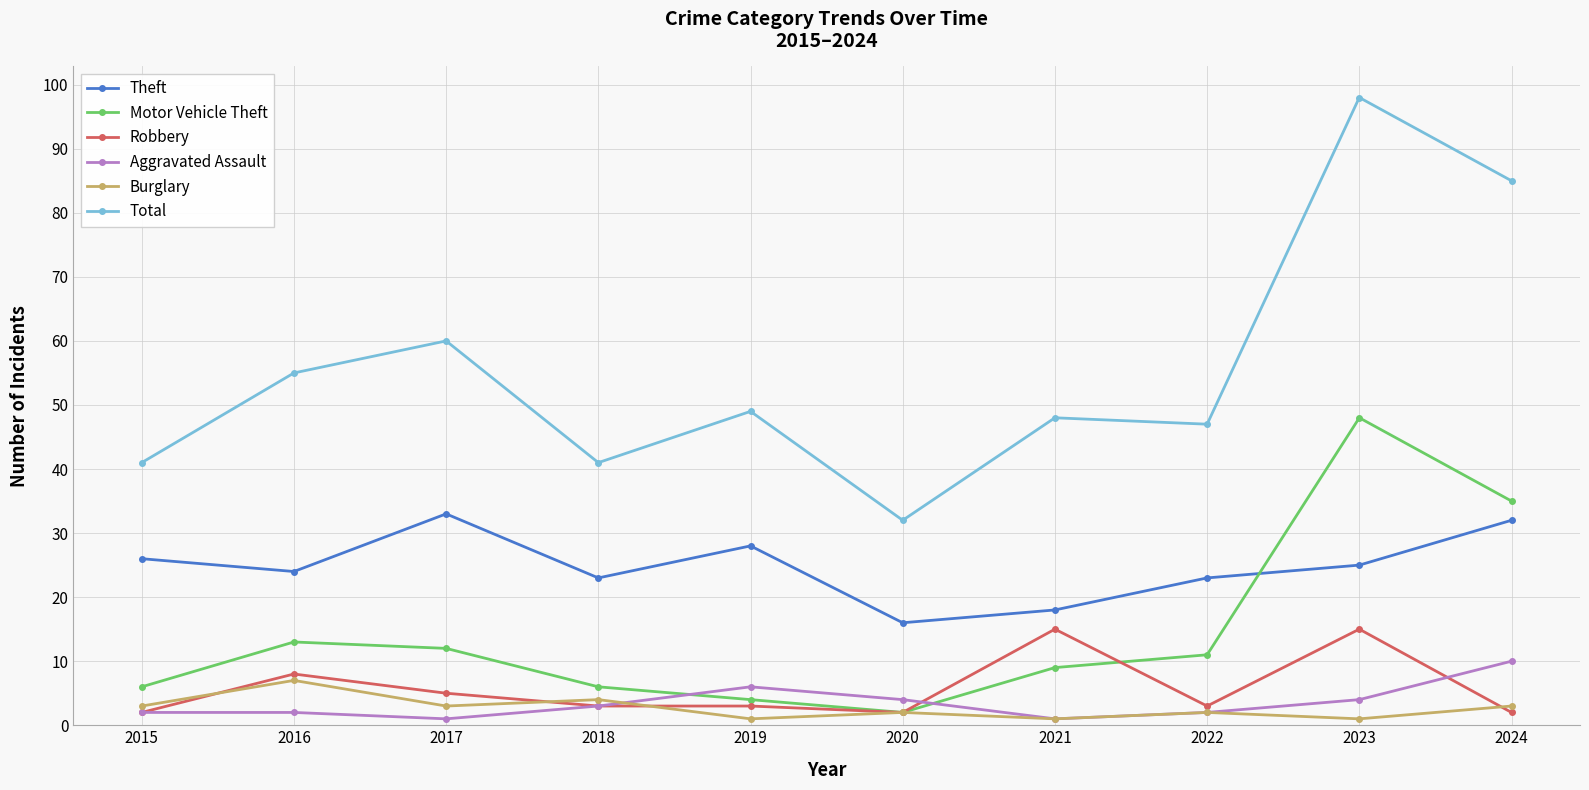

True or false: Total and Theft intersect in this chart.

False